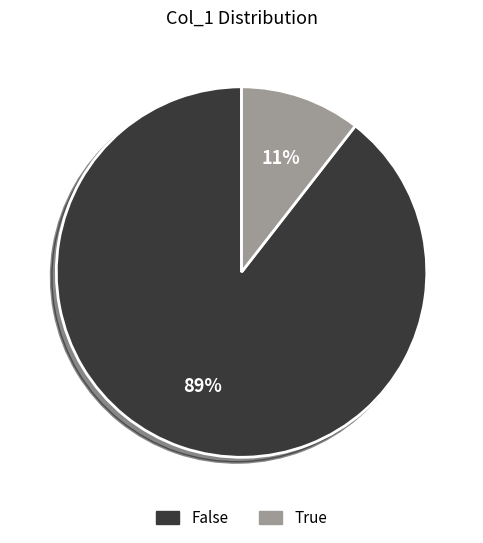

Is it true that False is 83% of the pie?

False